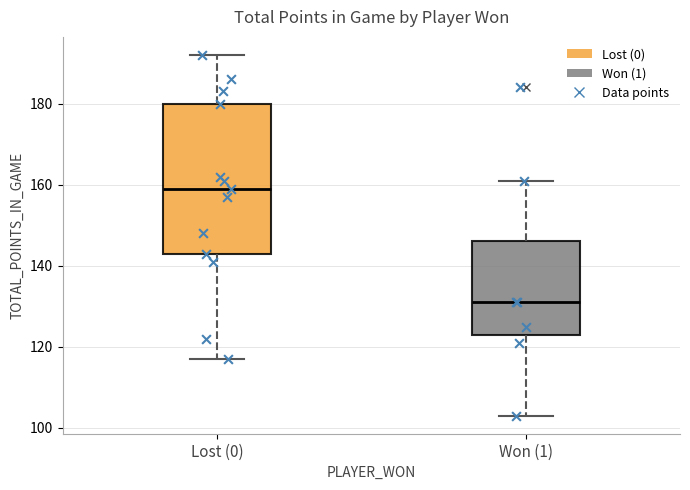

Which box has the highest median line?

Lost (0)